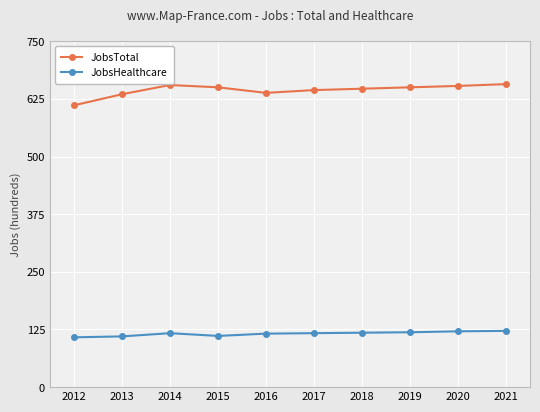

The JobsHealthcare series shows 43 at 2012. True or false?

False